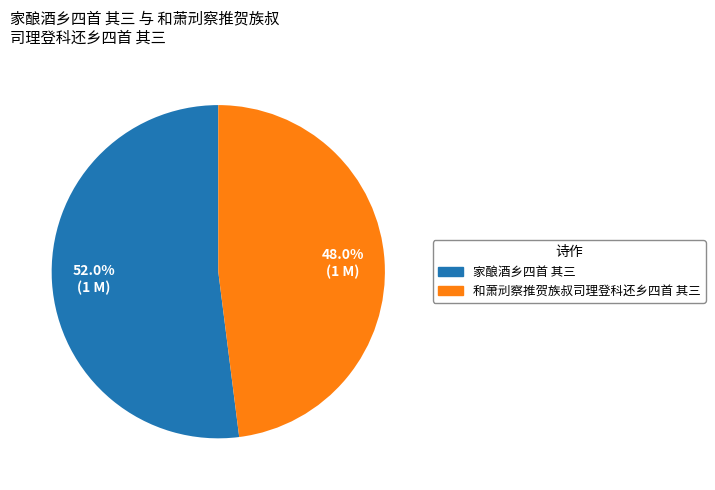

To the nearest percent, what is the difference between the 家酿酒乡四首 其三 and 和萧刓察推贺族叔司理登科还乡四首 其三 slice percentages?

4%